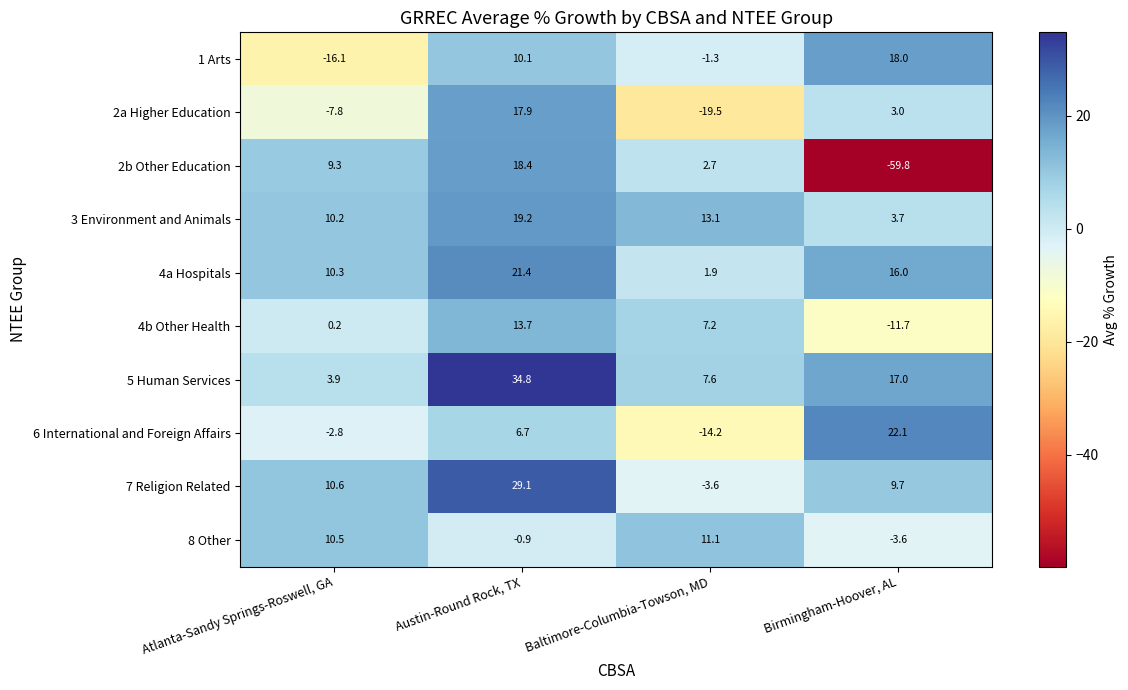

Which label corresponds to the largest value in the chart?

Austin-Round Rock, TX